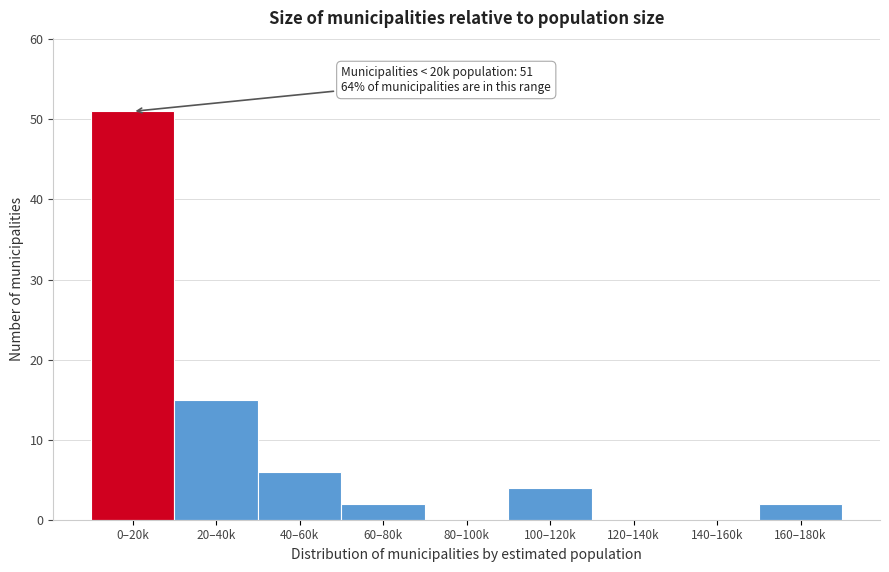

Reading left to right, transcribe all the data shown in this chart.

0–20k=51	20–40k=15	40–60k=6	60–80k=2	80–100k=0	100–120k=4	120–140k=0	140–160k=0	160–180k=2